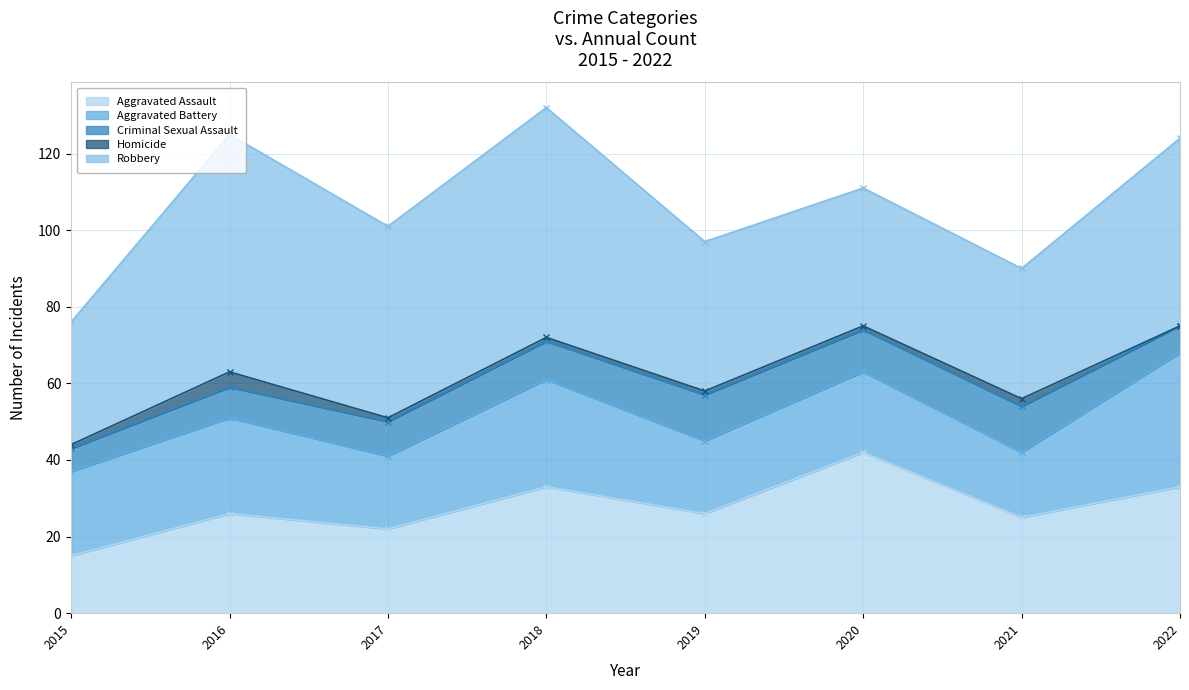

How many values in the Aggravated Assault series exceed 26?

3